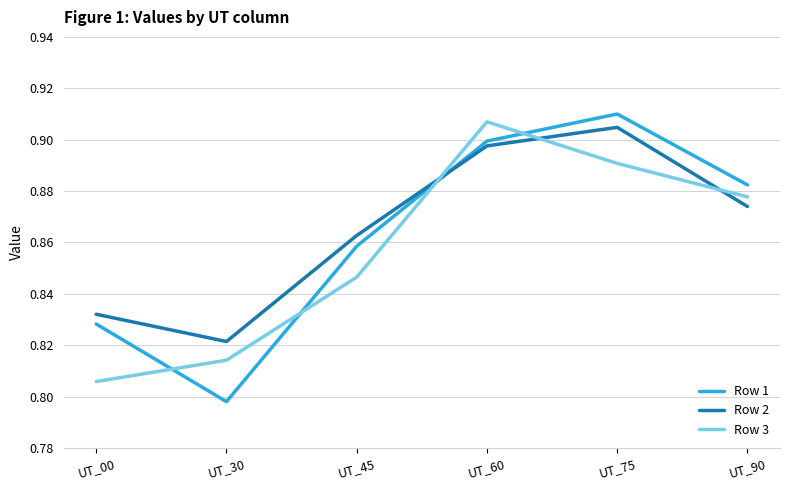

What is the difference between the maximum and second lowest values in the Row 2 series?

0.1